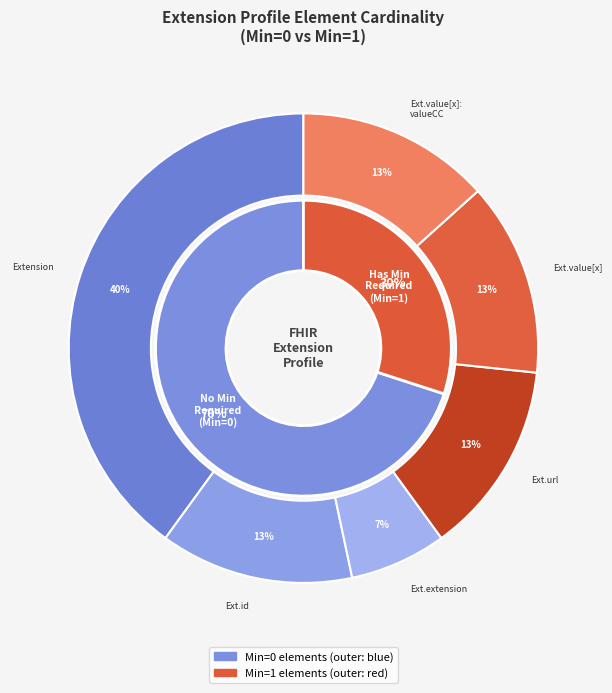

Count the number of slices in the pie.

6